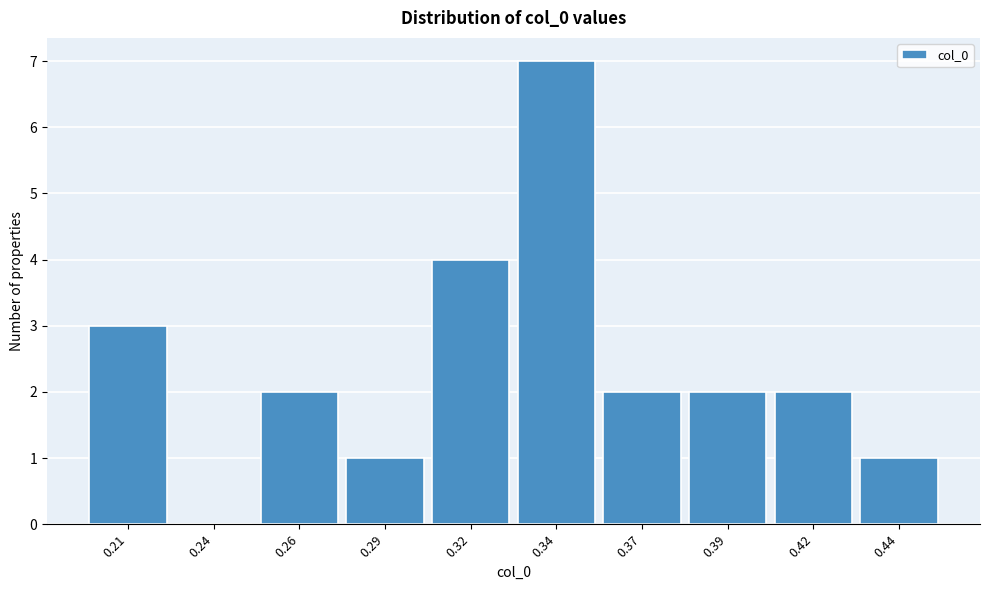

Reading left to right, extract all data points from this chart.

0.21=3	0.24=0	0.26=2	0.29=1	0.32=4	0.34=7	0.37=2	0.39=2	0.42=2	0.44=1